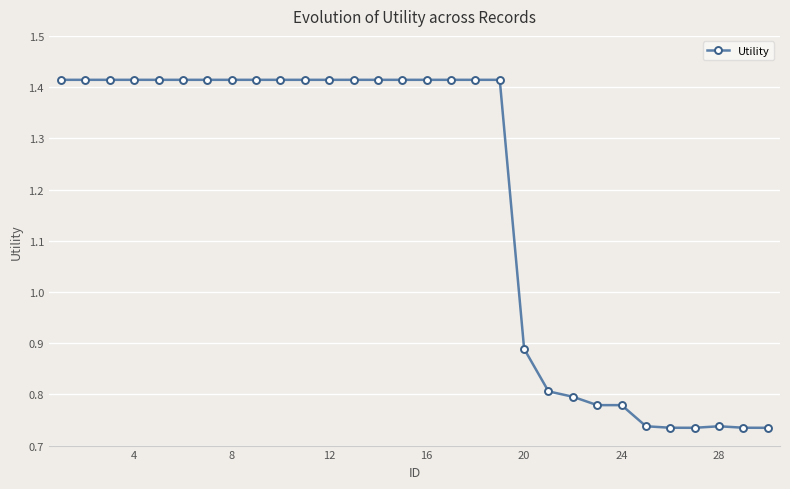

What is the average value?

1.2